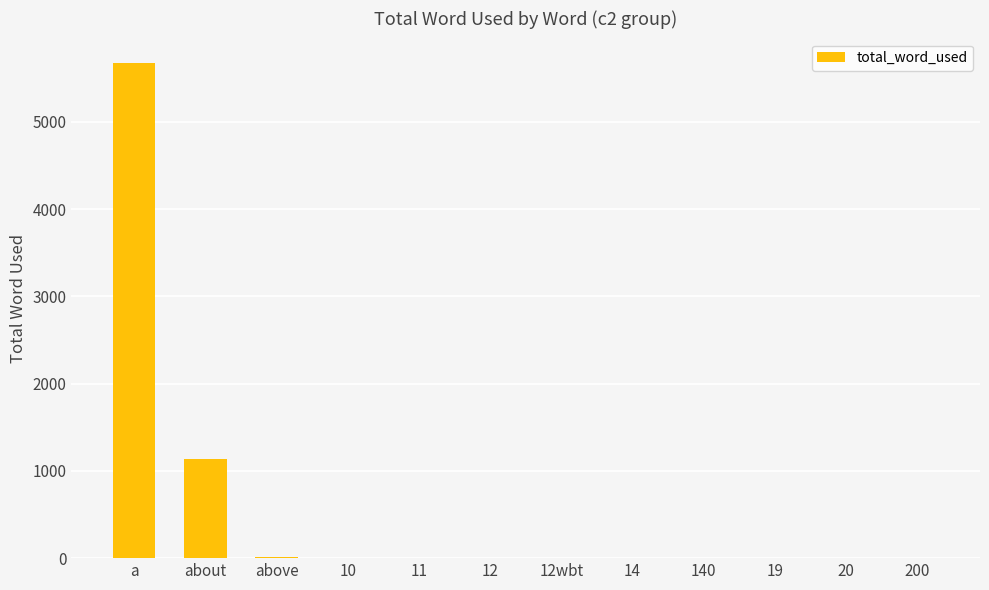

What is the difference between the values at 12wbt and 140?

2